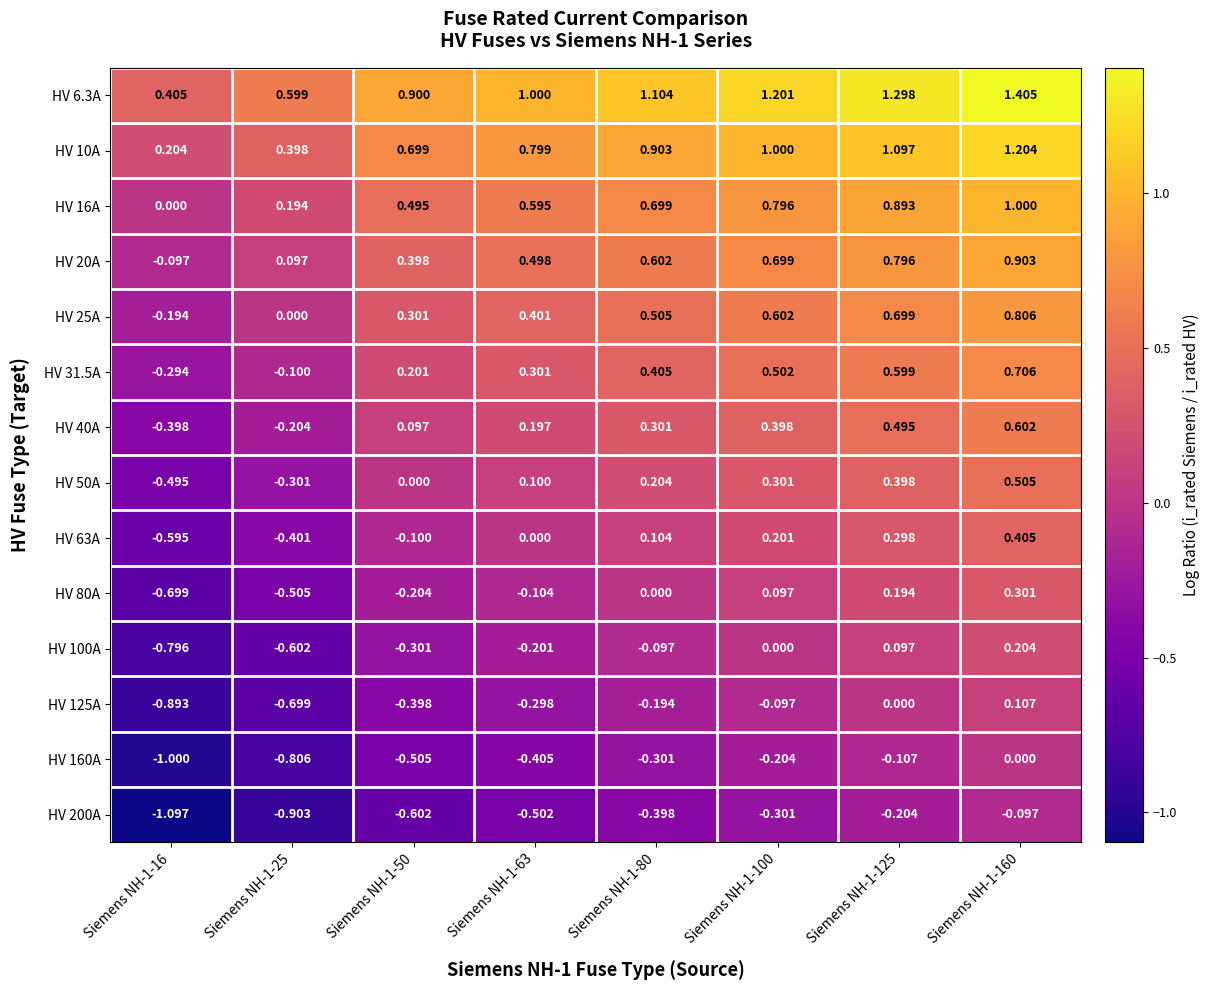

Is the value of HV 40A at Siemens NH-1-16 greater than the value of HV 10A at Siemens NH-1-50?

No